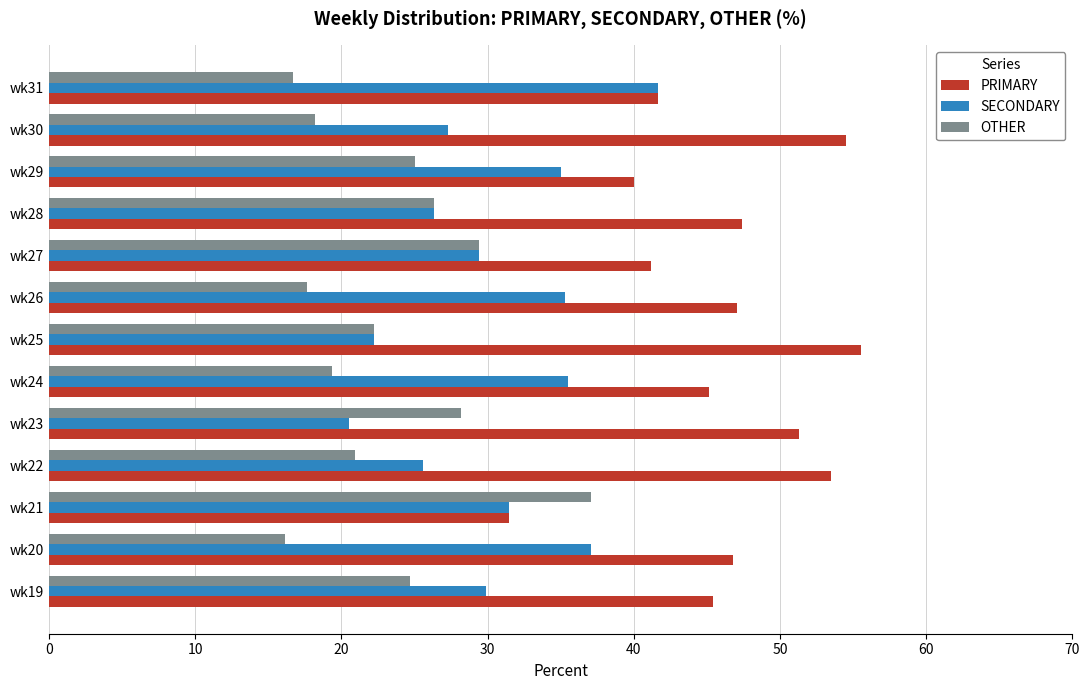

Is it true that OTHER equals 7.4 at wk29?

False